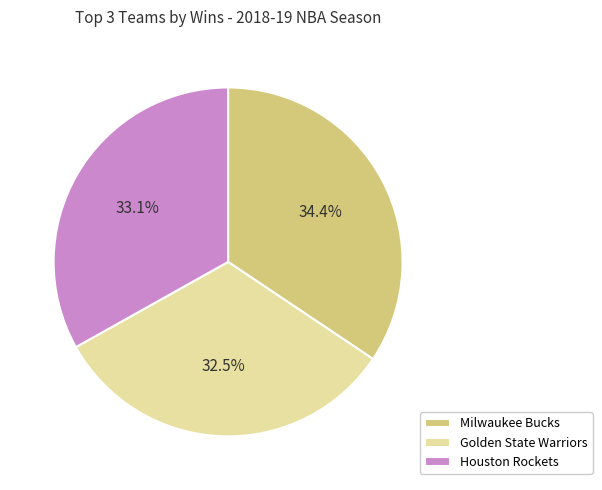

Does Milwaukee Bucks account for over 50% of the chart?

No